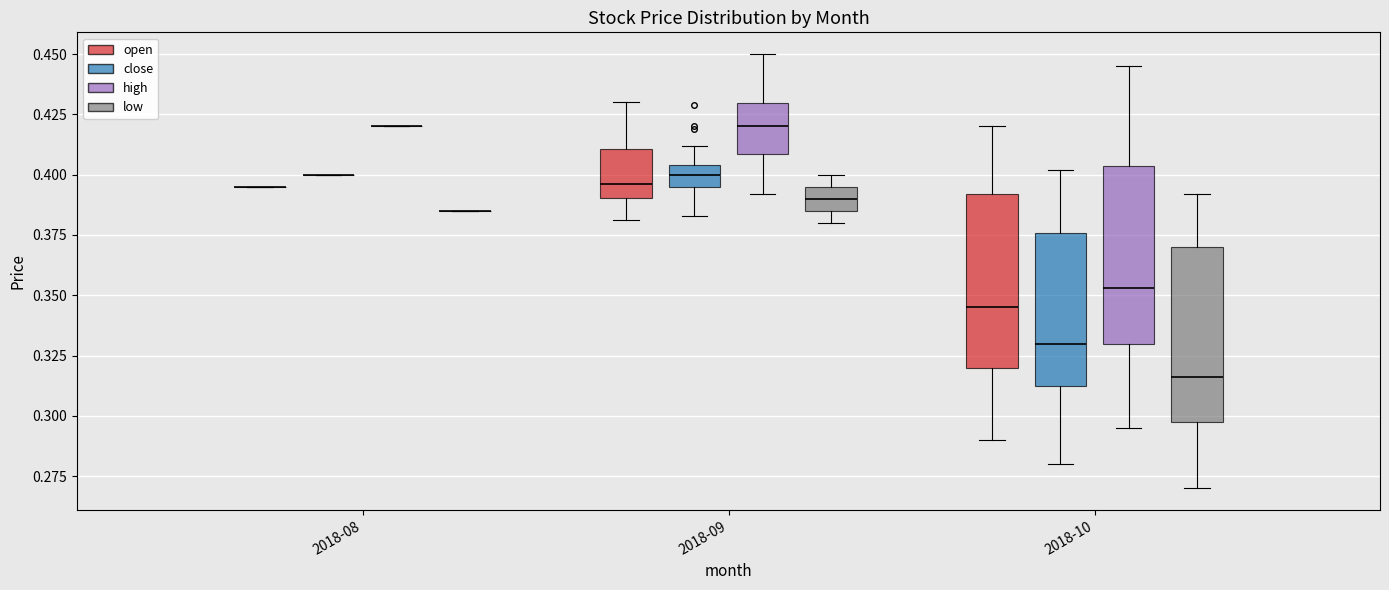

Reading left to right, transcribe this box plot: for each box, give where its median line is, the range the box spans, and where its two whiskers end, as read against the y-axis. The values are not printed on the chart, so give them approximately, as read against the axis.

2018-08 (open): box collapsed to a line at 0.395, whiskers 0.395 to 0.395
2018-08 (close): box collapsed to a line at 0.400, whiskers 0.400 to 0.400
2018-08 (high): box collapsed to a line at 0.420, whiskers 0.420 to 0.420
2018-08 (low): box collapsed to a line at 0.385, whiskers 0.385 to 0.385
2018-09 (open): median 0.395, box 0.390 to 0.410, whiskers 0.380 to 0.430
2018-09 (close): median 0.400, box 0.395 to 0.405, whiskers 0.385 to 0.410
2018-09 (high): median 0.420, box 0.410 to 0.430, whiskers 0.390 to 0.450
2018-09 (low): median 0.390, box 0.385 to 0.395, whiskers 0.380 to 0.400
2018-10 (open): median 0.345, box 0.320 to 0.390, whiskers 0.290 to 0.420
2018-10 (close): median 0.330, box 0.310 to 0.375, whiskers 0.280 to 0.400
2018-10 (high): median 0.355, box 0.330 to 0.405, whiskers 0.295 to 0.445
2018-10 (low): median 0.315, box 0.300 to 0.370, whiskers 0.270 to 0.390